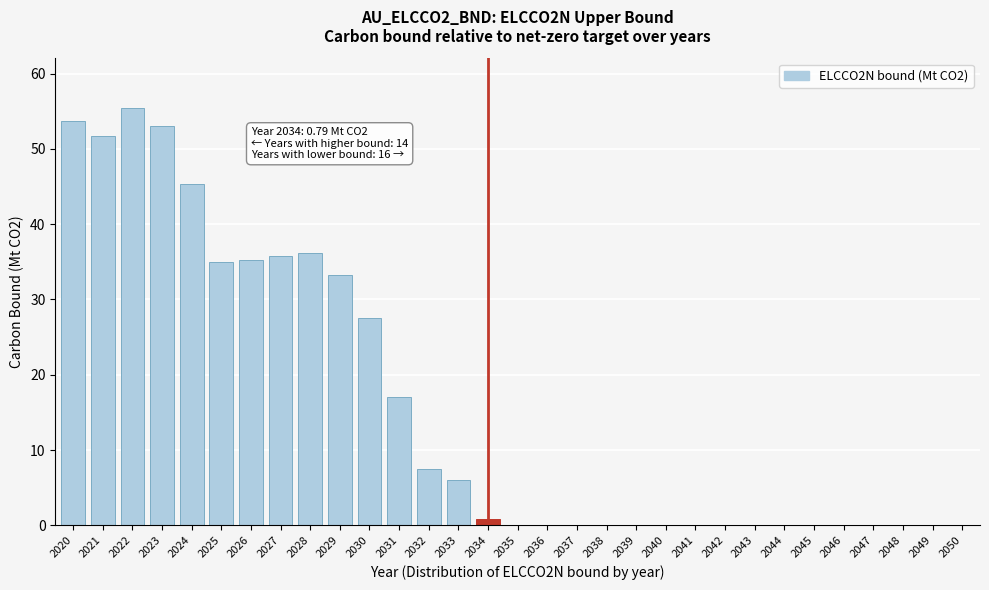

What is the change in value from 2021 to 2033?

-45.7